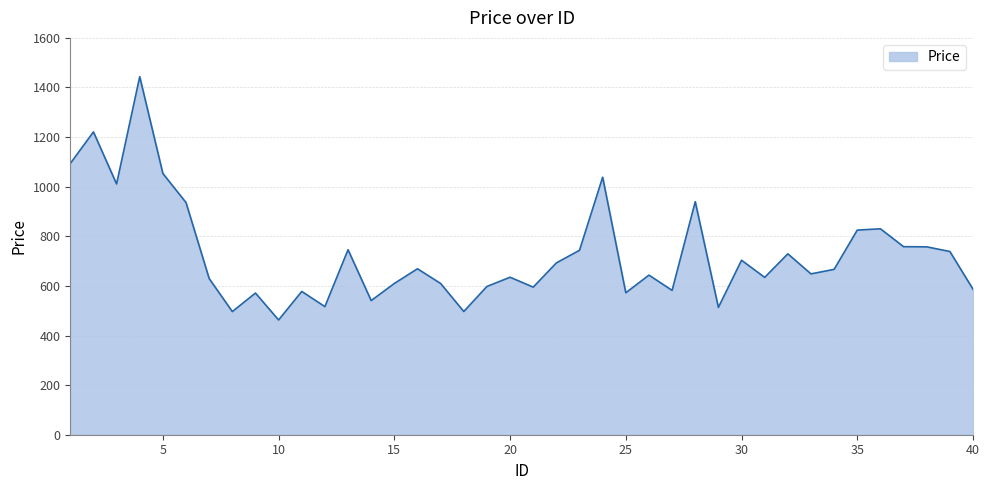

What is the greatest value displayed?

1443.6